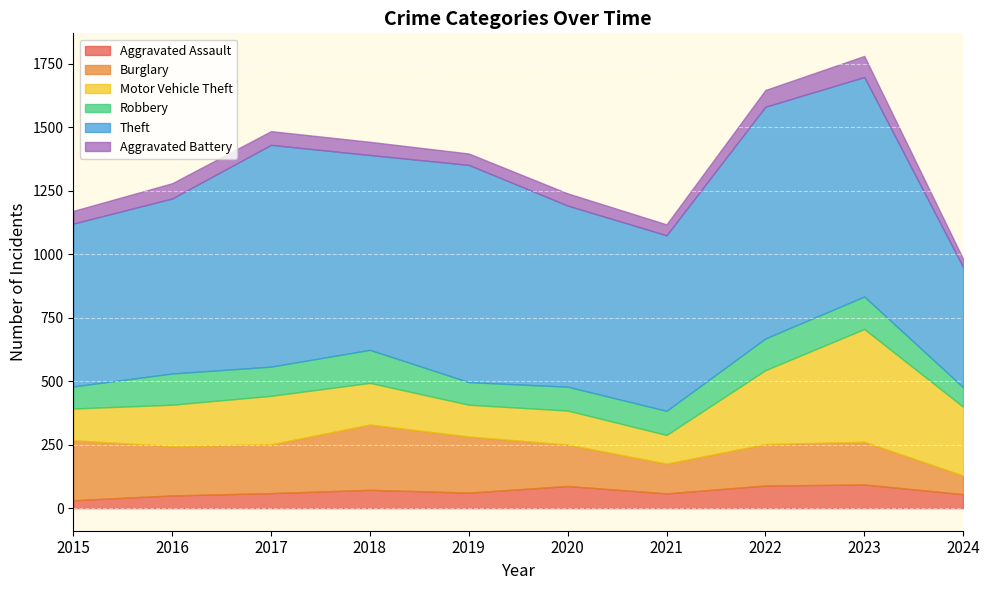

At which category does Theft reach its first local valley?

2018